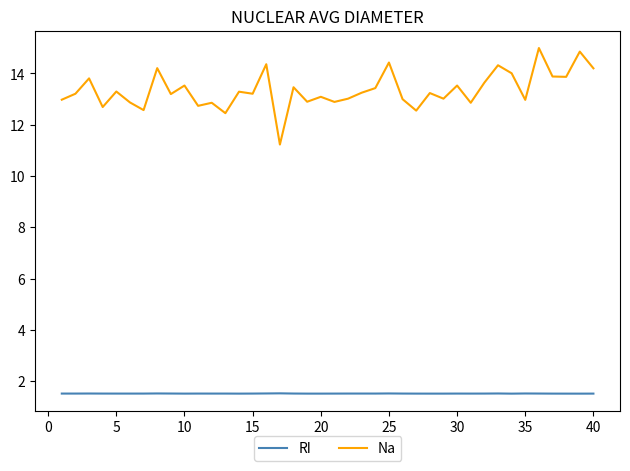

True or false: Na and RI intersect in this chart.

False